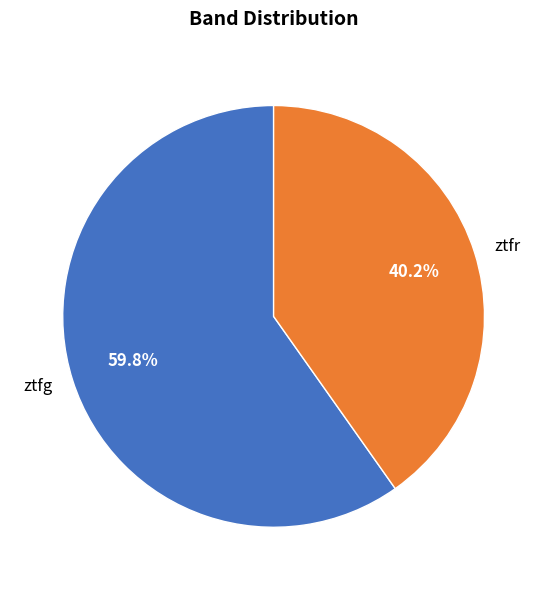

Approximately how many times larger is the value at ztfg compared to ztfr?

1.5